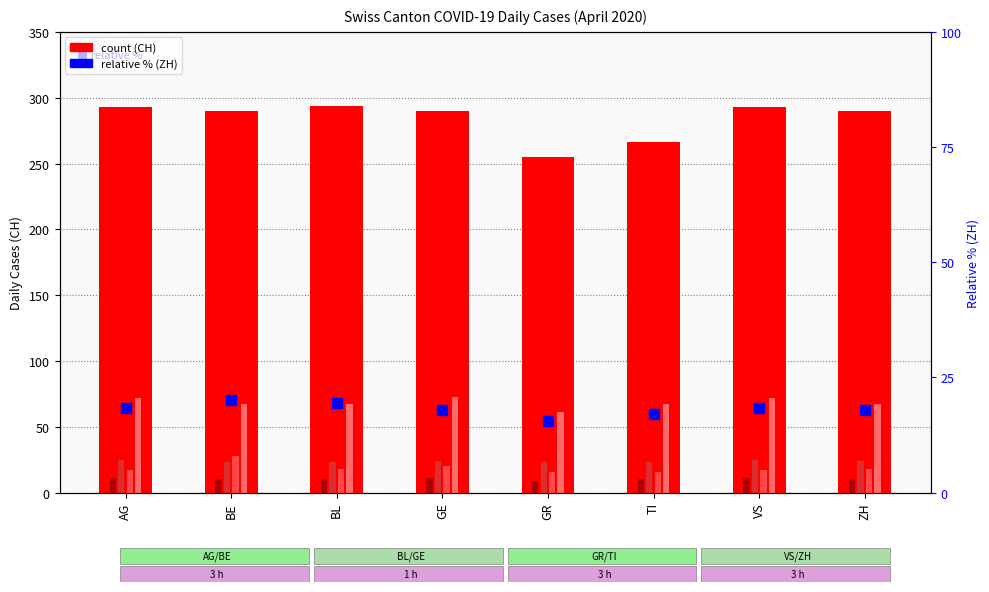

Rank the series at ZH from highest to lowest value.

CH, TI, VS, ZH (pct), BL, GR